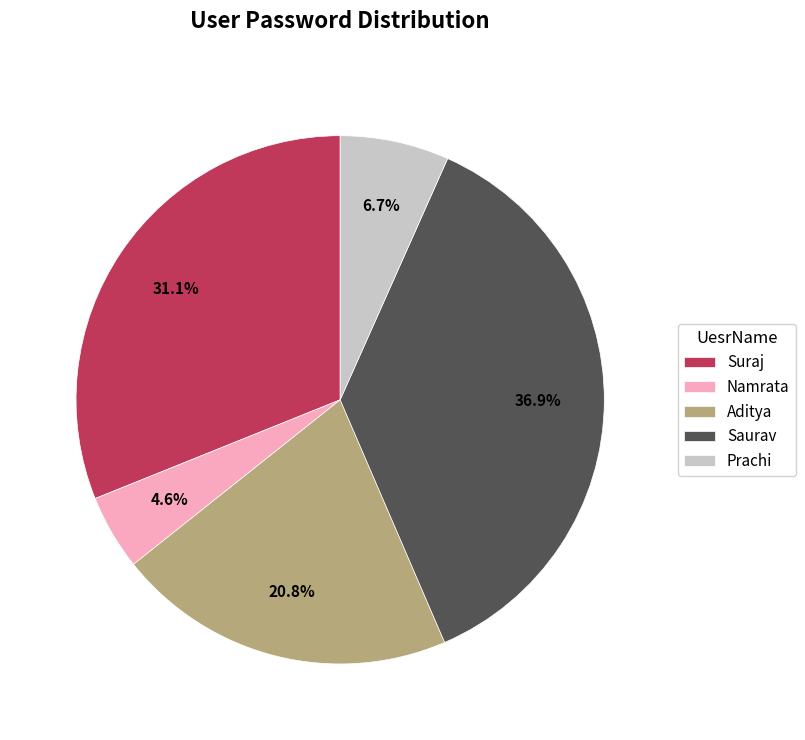

Which category has the biggest portion of the pie?

Saurav